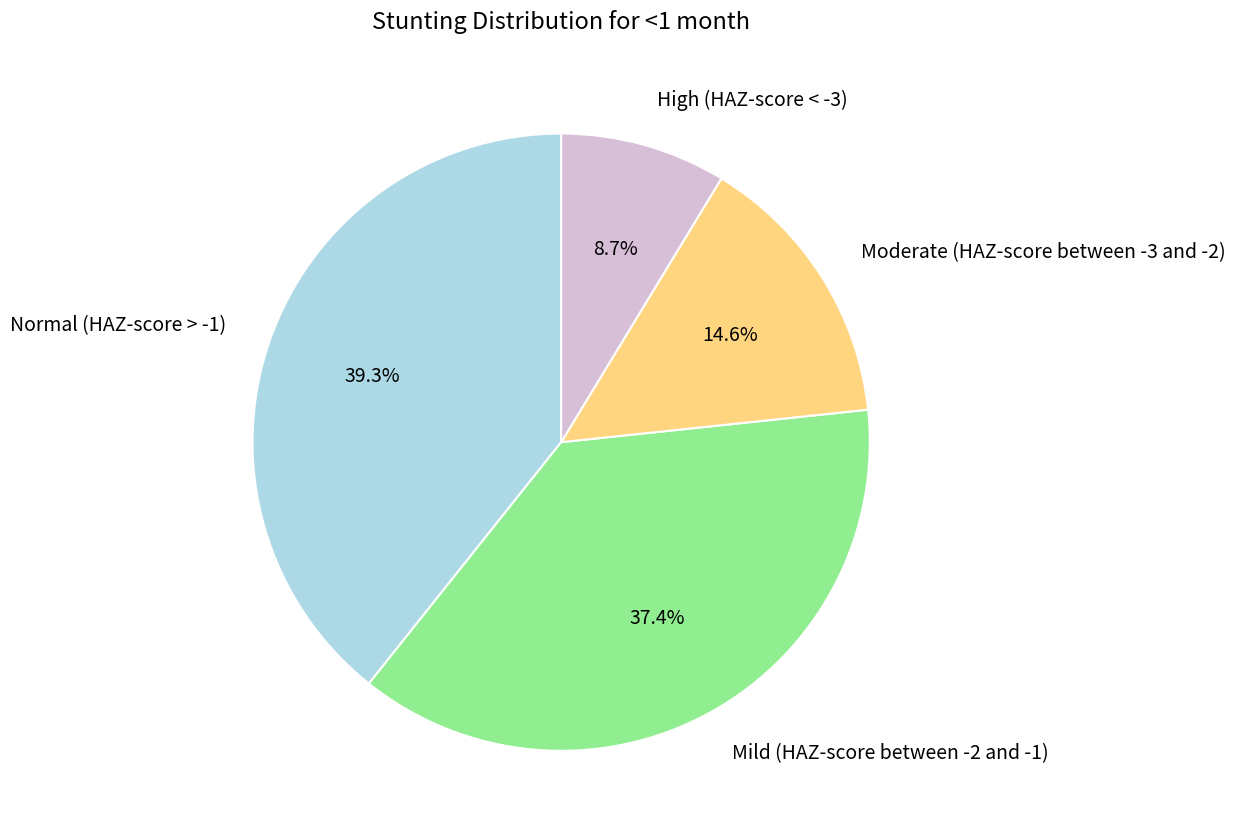

The Normal (HAZ-score > -1) slice represents 39% of the pie. True or false?

True